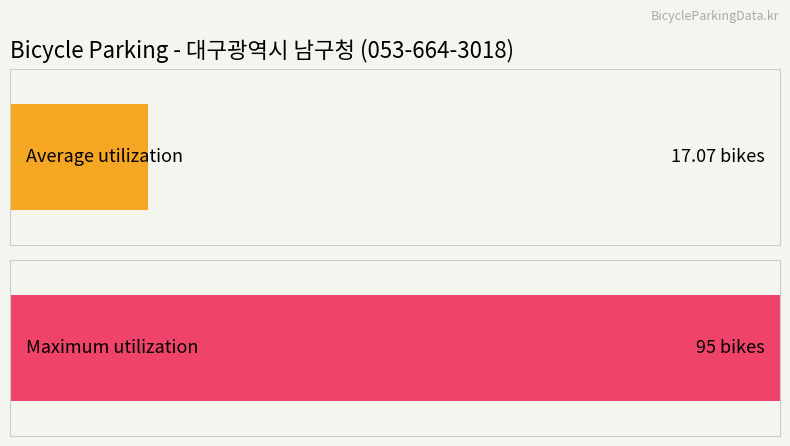

The value of Maximum at 14 is 5. True or false?

False